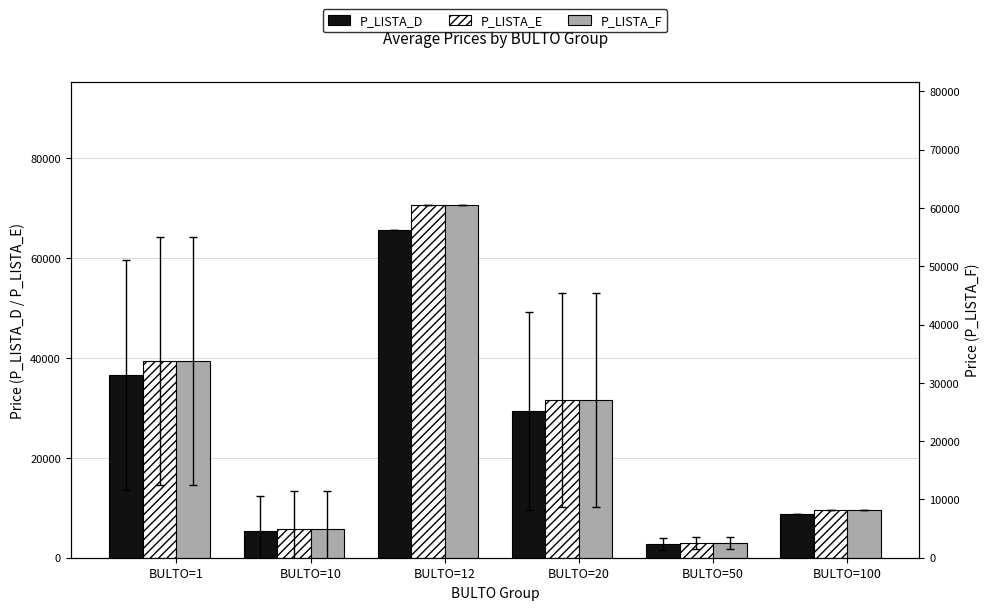

How many categories are shown in the chart?

6